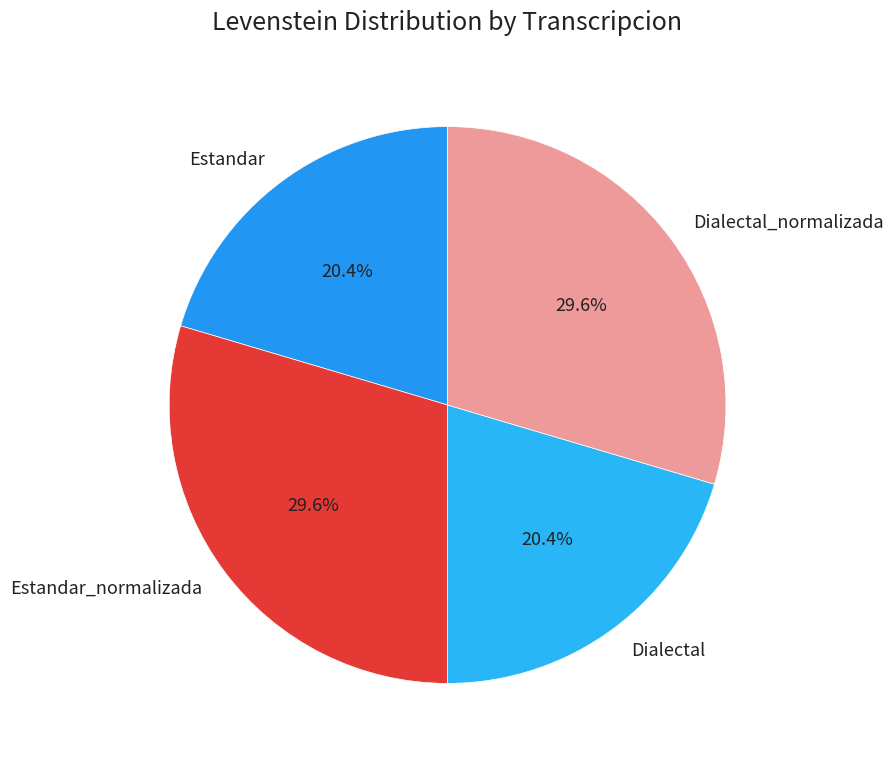

What percentage is the Estandar_normalizada slice, to the nearest percent?

30%